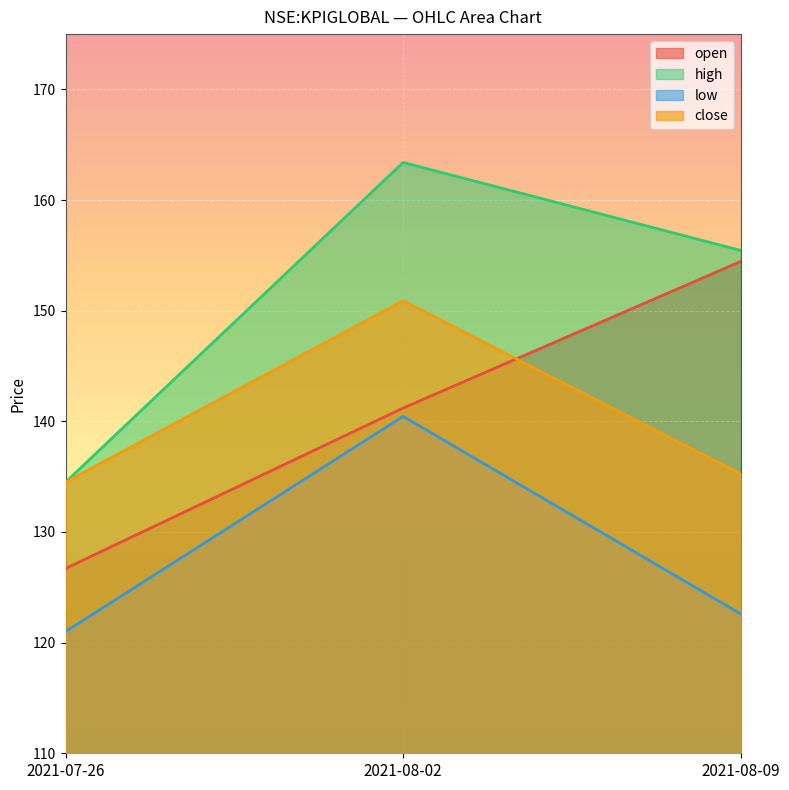

Does the chart display data point markers on the line(s)?

No